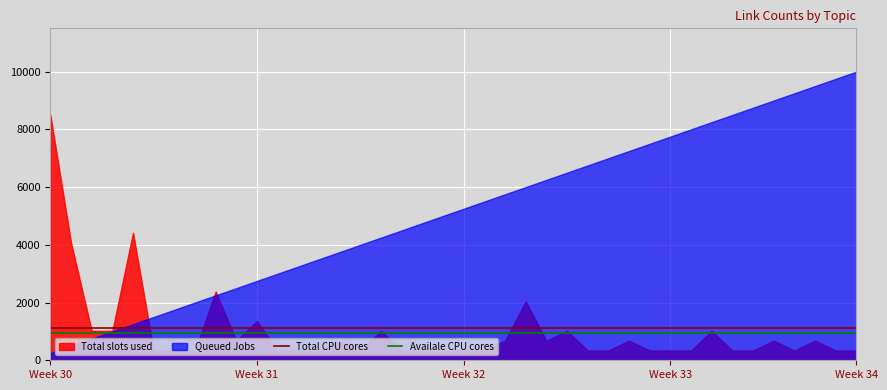

True or false: Total CPU cores and Availale CPU cores intersect in this chart.

False